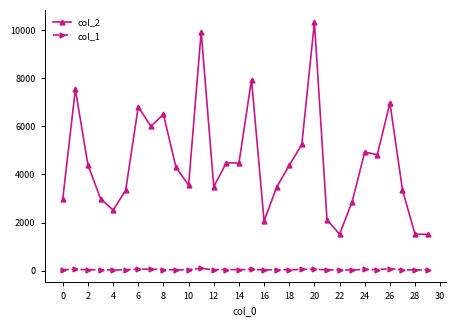

Which series has the largest range (max minus min)?

col_2